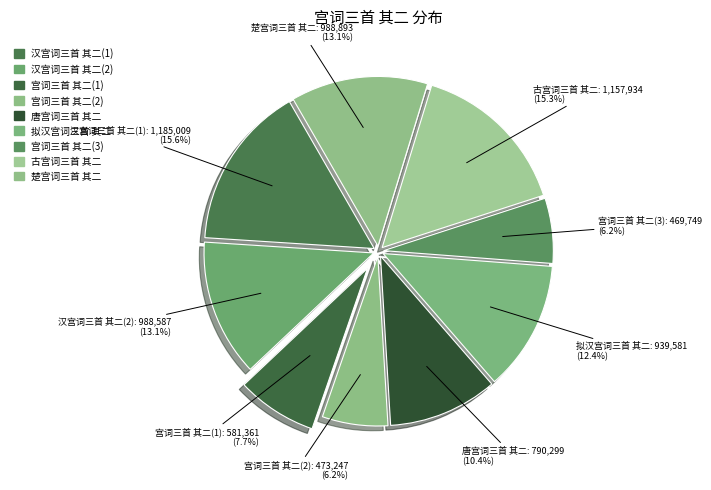

Count the number of slices in the pie.

9